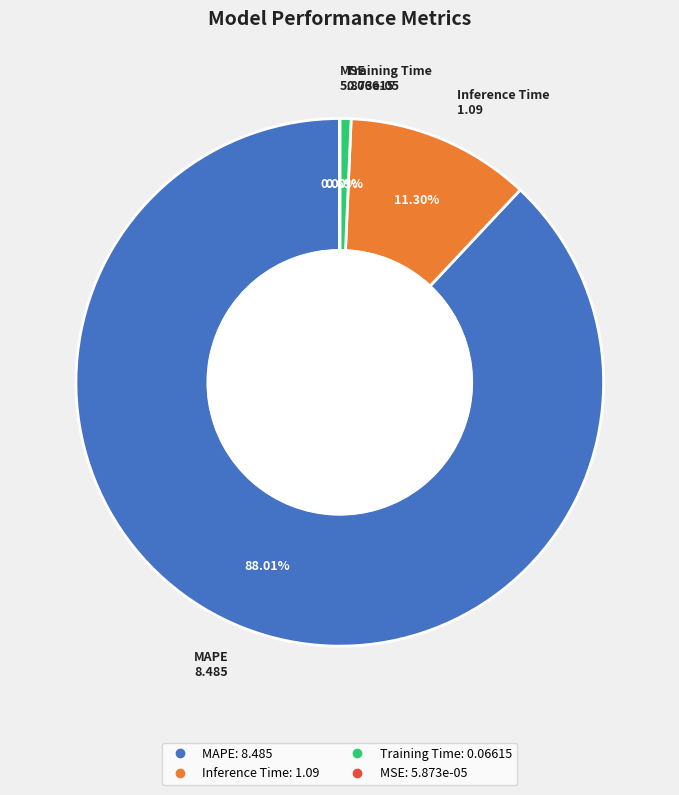

Is MAPE the majority of the pie?

Yes